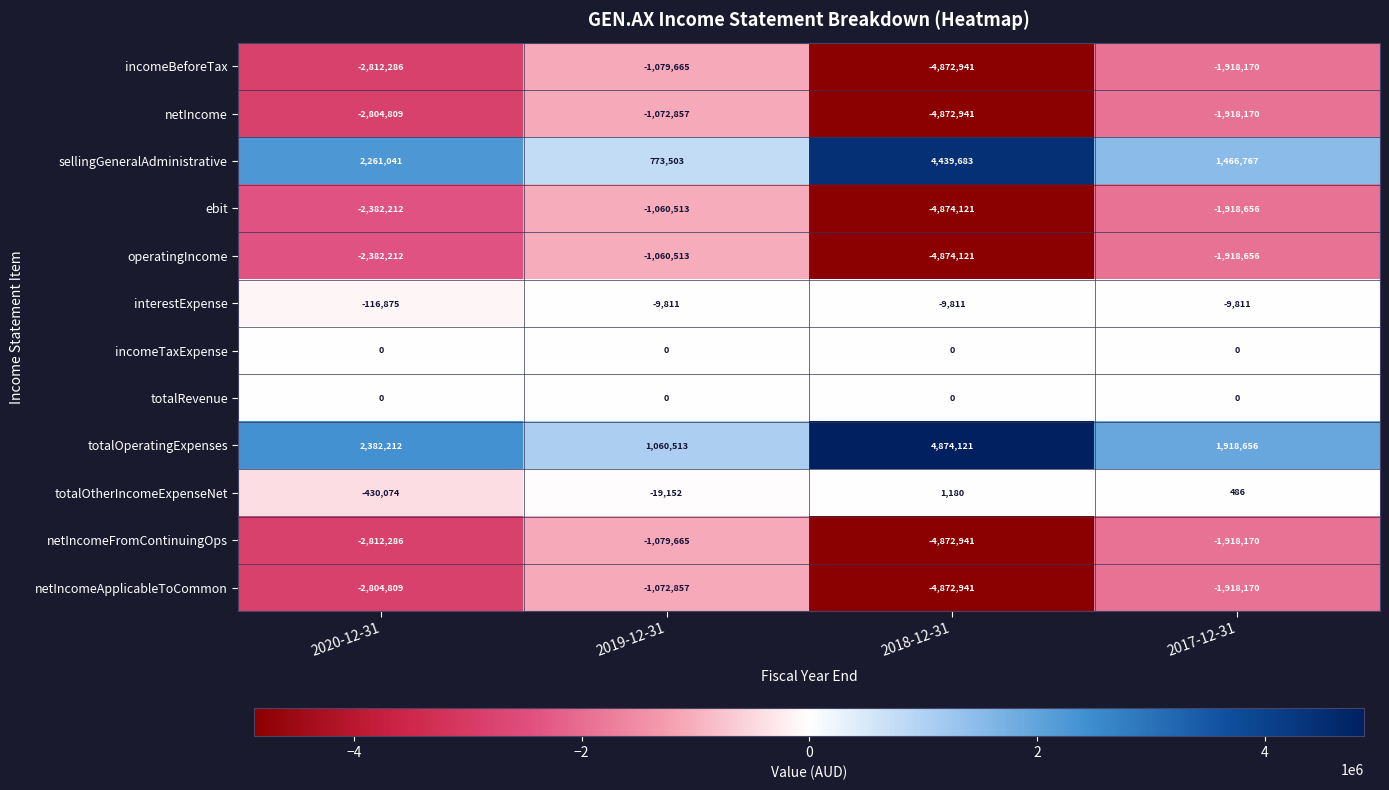

At how many categories does at least one series exceed 4301991?

1